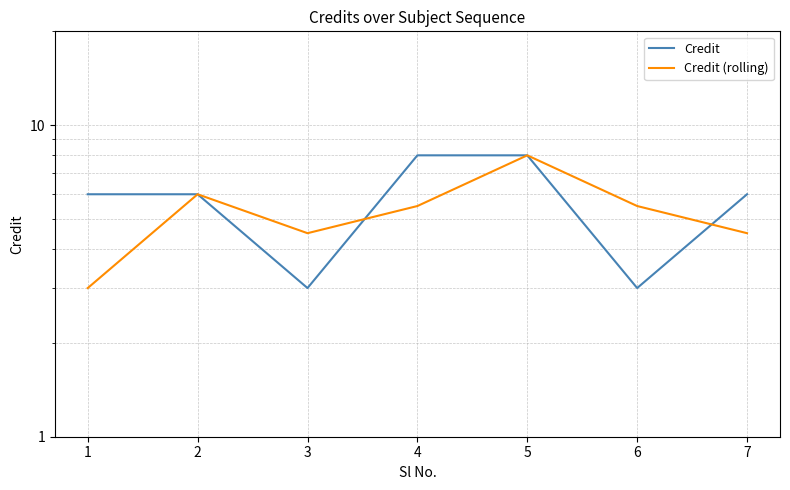

The value of Credit at 4 is 8.0. True or false?

True